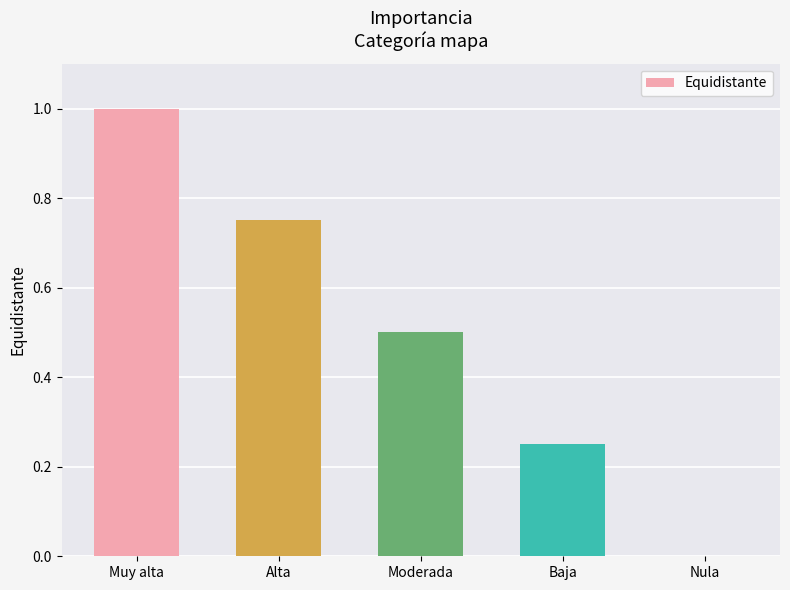

Does the chart contain stacked bars?

No